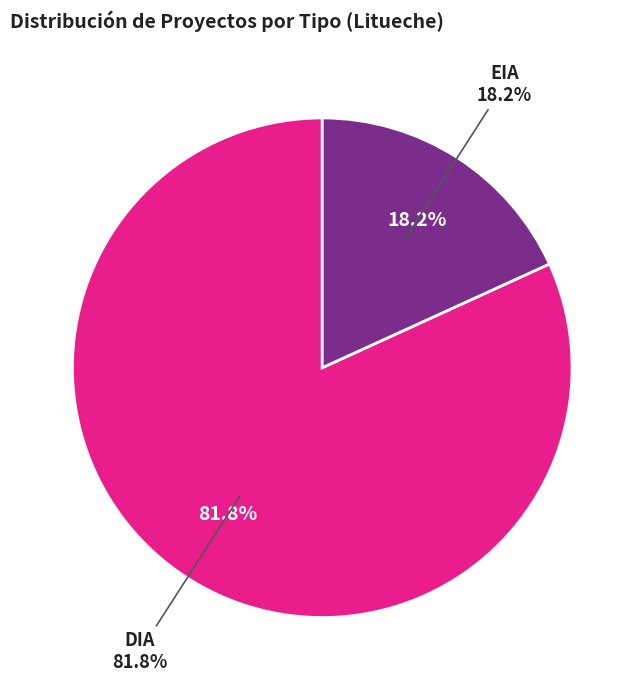

What percentage is NOT represented by EIA?

81.8%